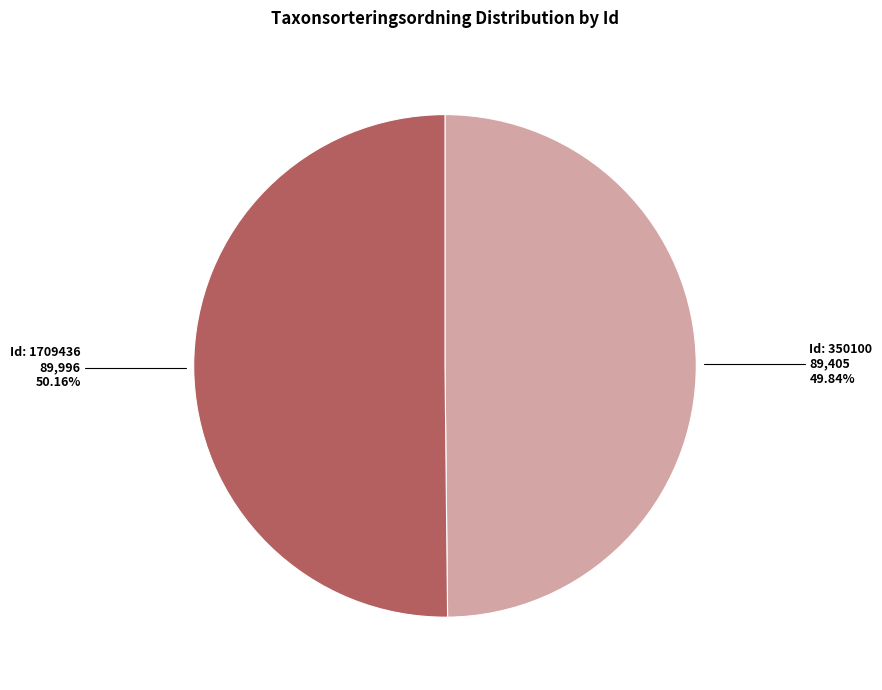

Does any single category account for the majority?

Yes